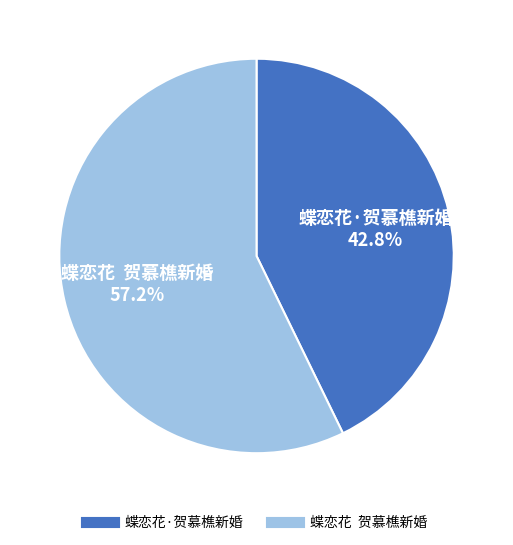

What portion of the pie excludes 蝶恋花 贺慕樵新婚?

42.8%